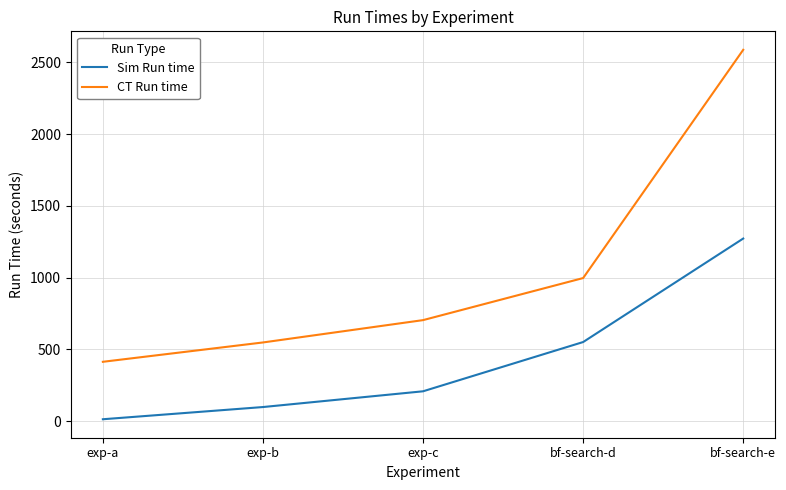

Reading left to right, list all the values displayed in this chart.

Sim Run time: 13.3	98.3	208.0	551.0	1271.9
CT Run time: 413.4	548.1	703.7	996.7	2586.5